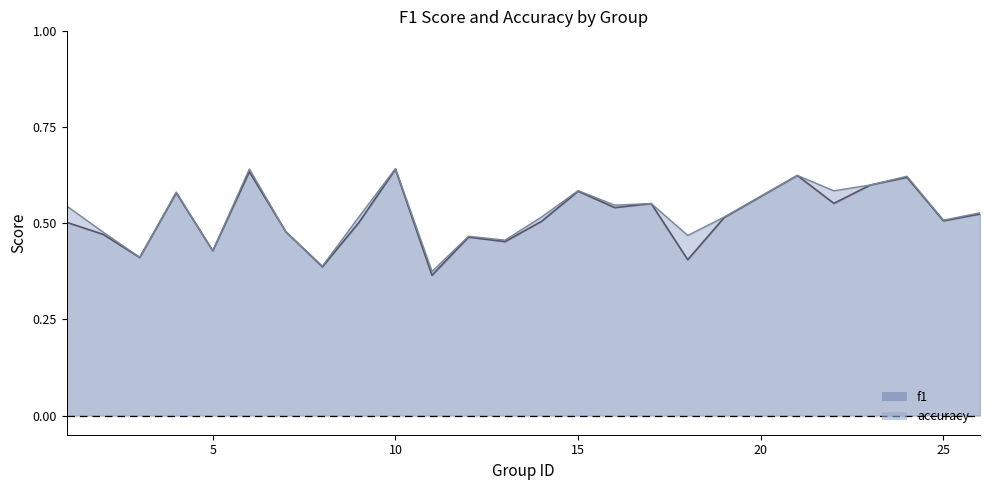

What is the value of the accuracy point at the 2nd from the left?

0.5